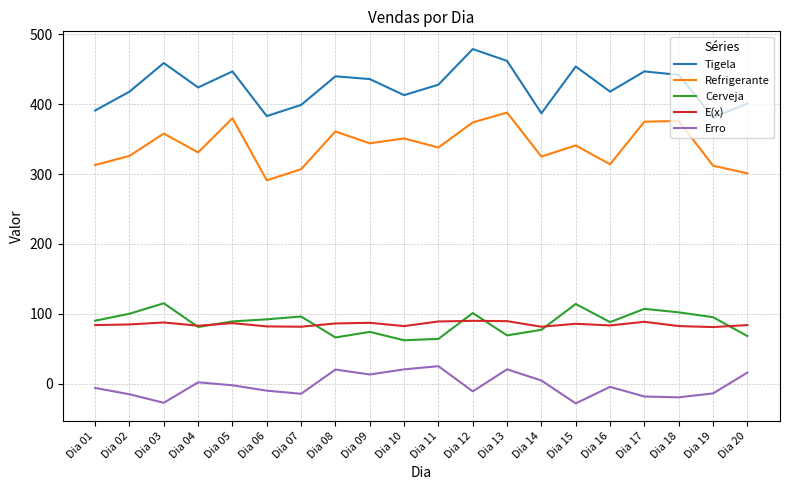

What is the total value across all series at Dia 01?

871.5